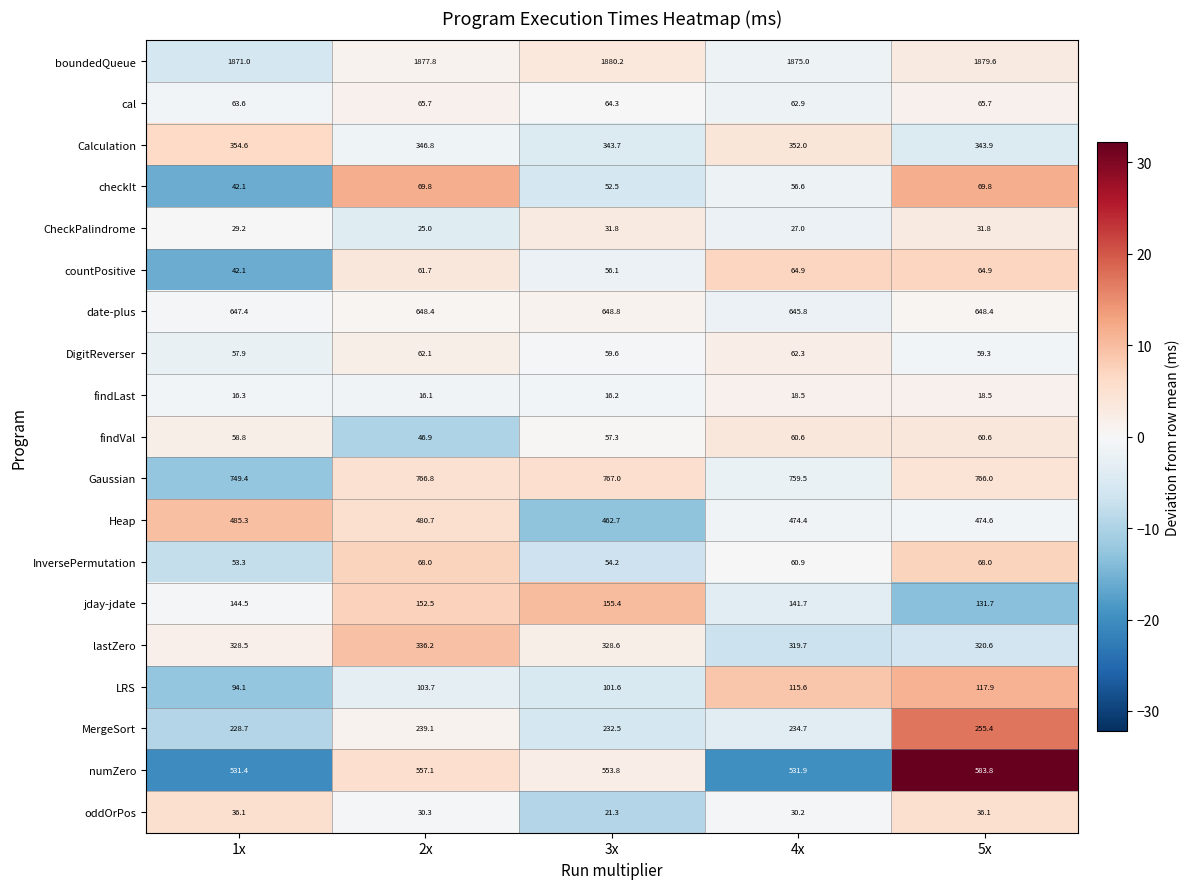

How many data points does each series have?

5